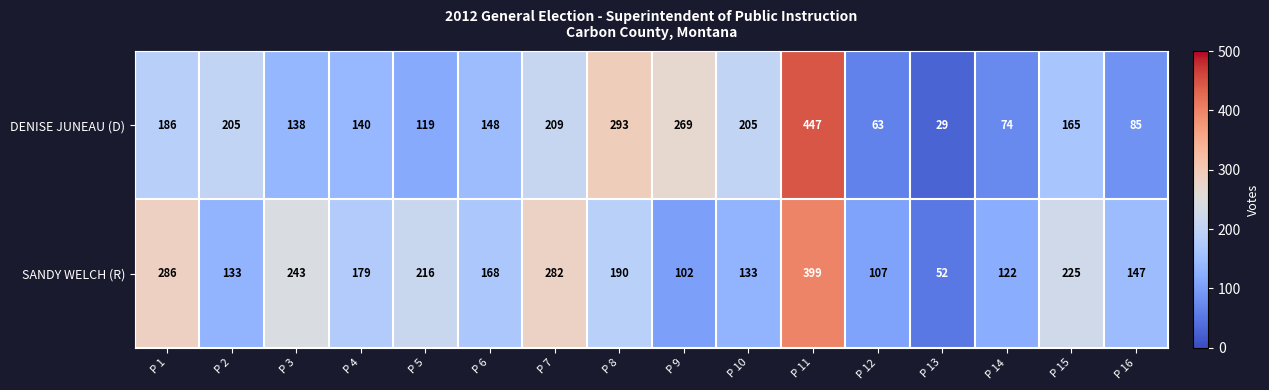

What is the approximate value of DENISE JUNEAU (D) at P 5, to the nearest 10?

120